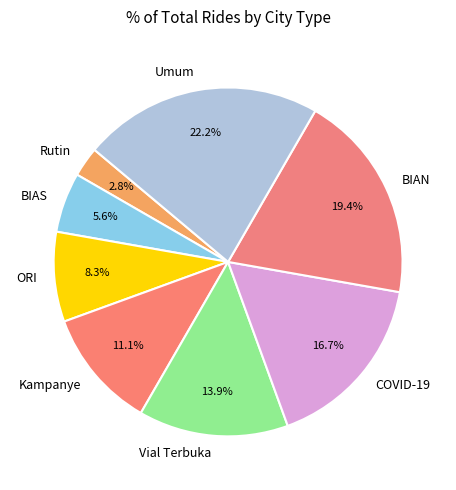

How many segments does this pie chart have?

8